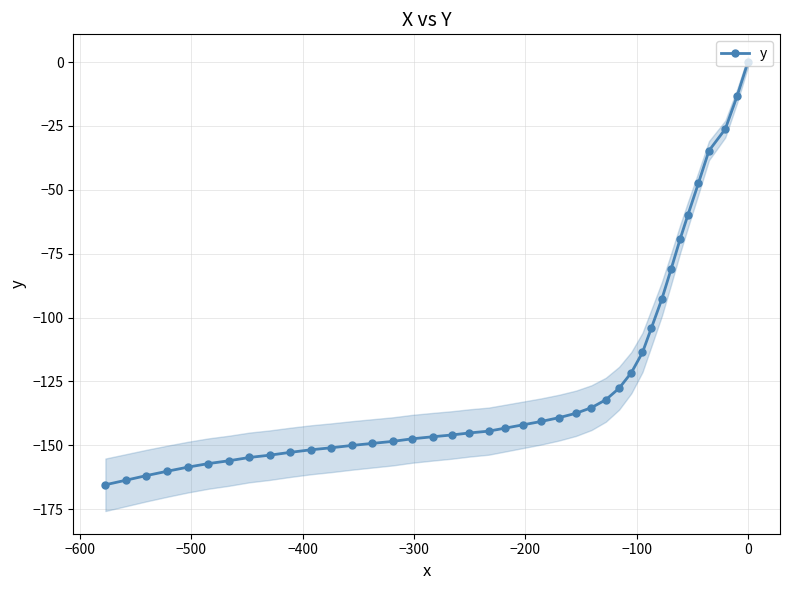

Is this an area chart (filled region under the line)?

No